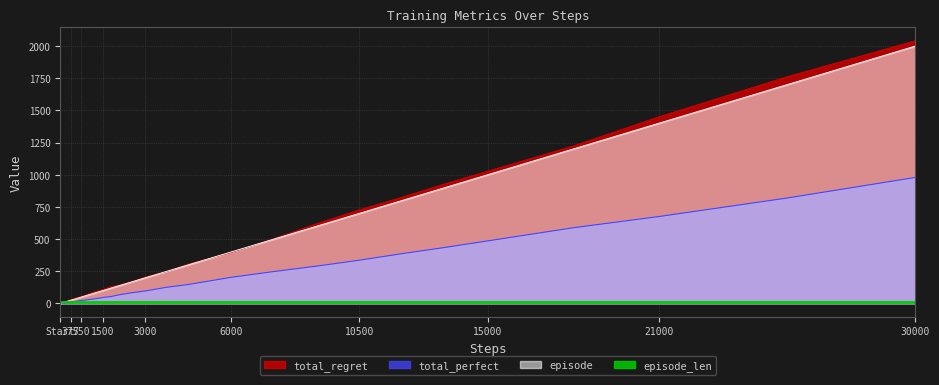

Which series has the widest spread of values?

total_regret